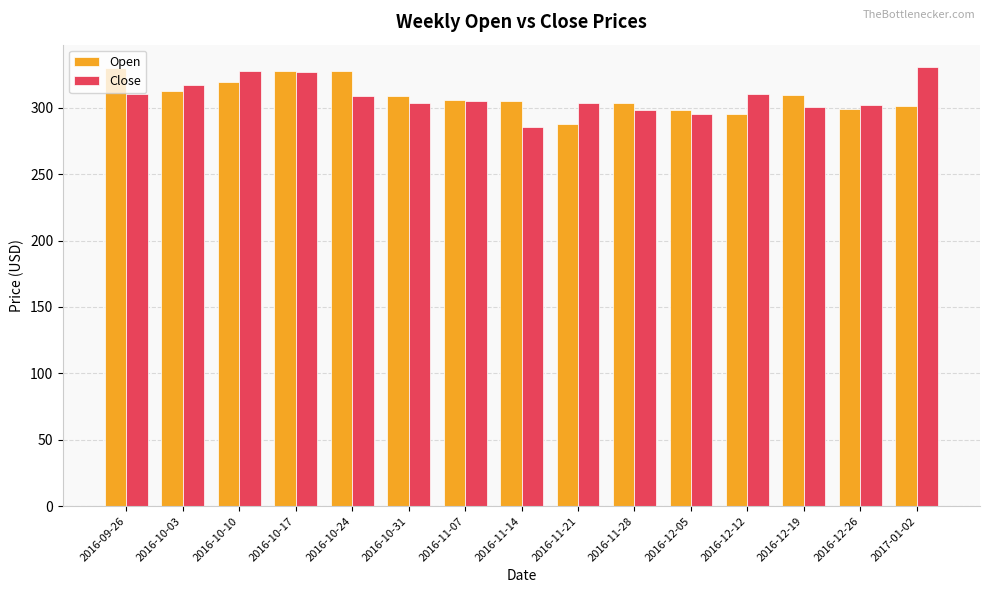

What is the highest value of the Close series?

331.0